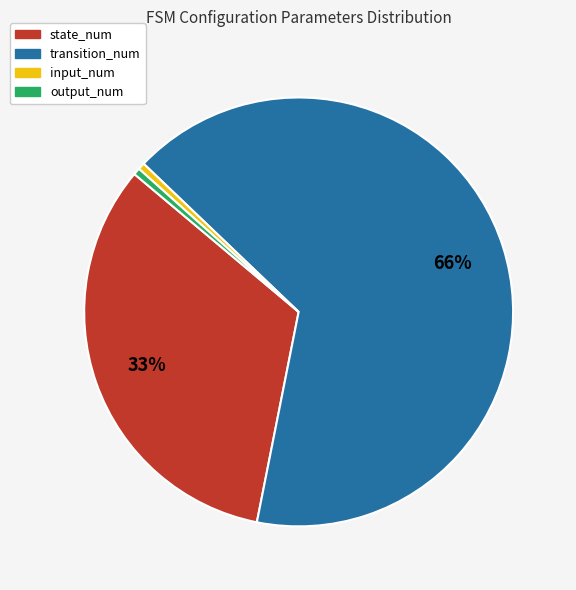

Between transition_num and input_num, which is larger?

transition_num